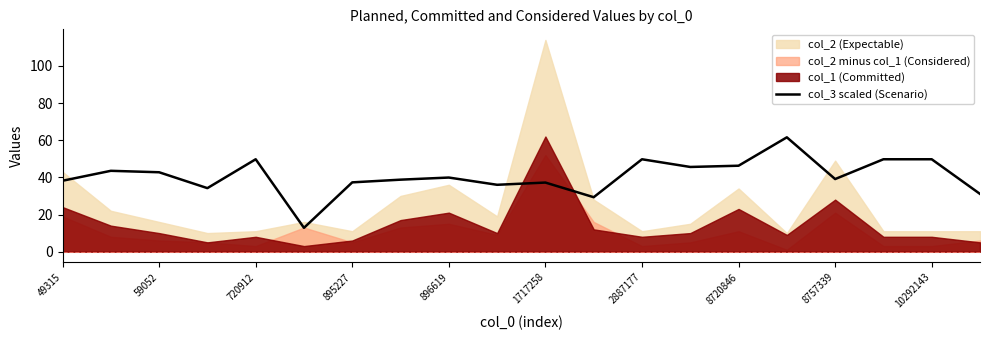

Count the number of values greater than 39.

11